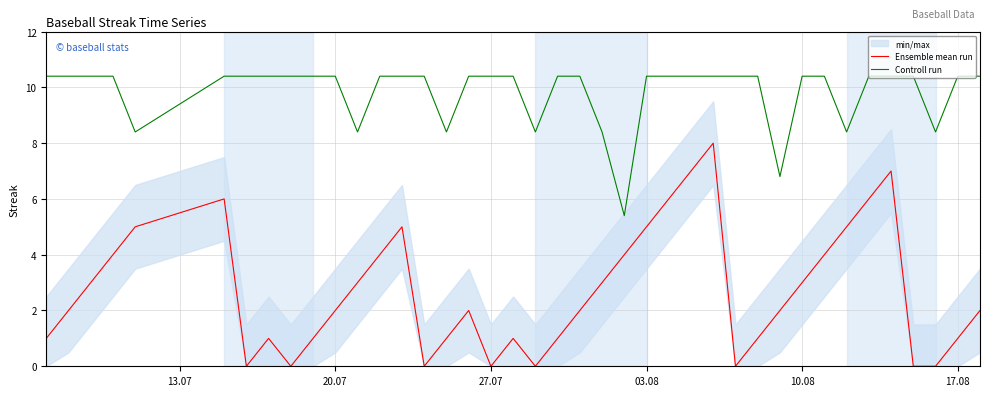

What is the highest value of the Ensemble mean run series?

8.0